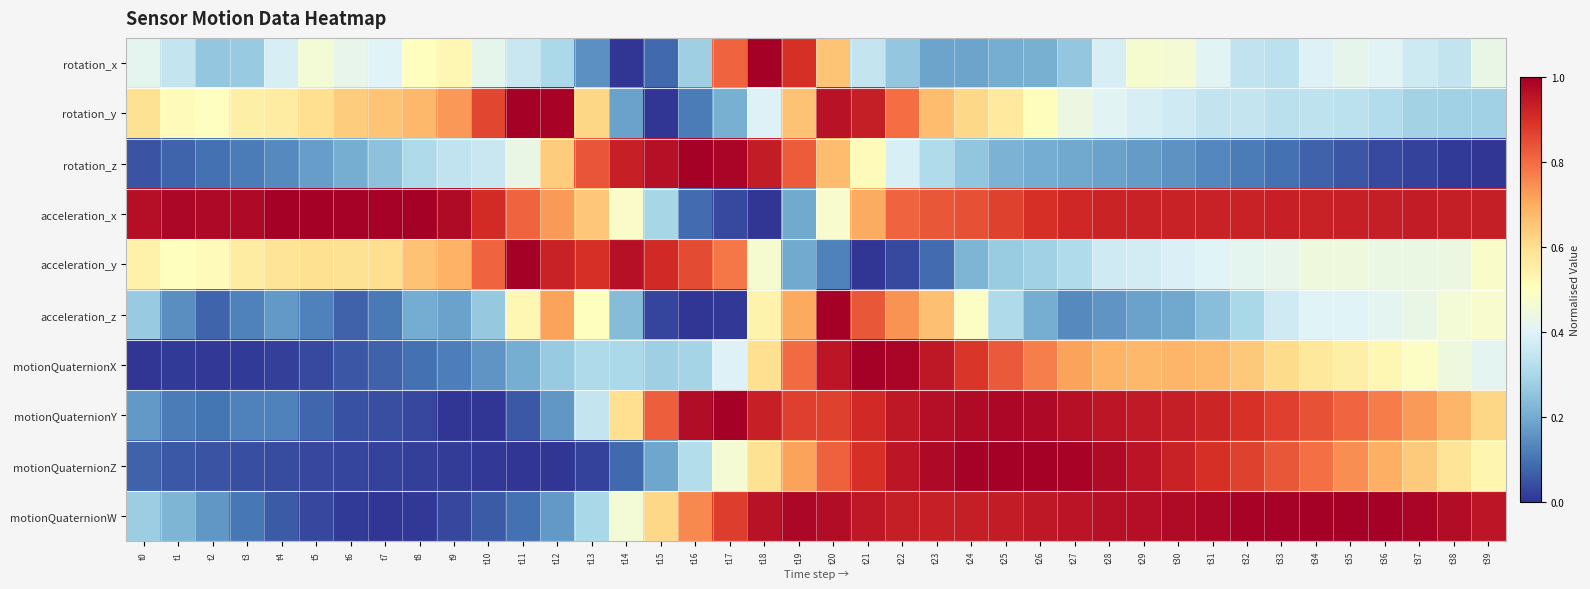

Rank the series at t34 from lowest to highest value.

rotation_z, rotation_y, rotation_x, acceleration_z, acceleration_y, motionQuaternionX, motionQuaternionZ, motionQuaternionY, acceleration_x, motionQuaternionW